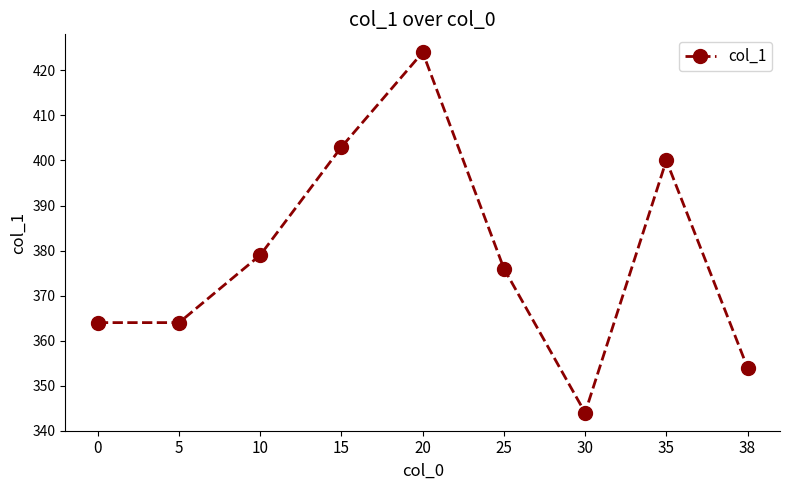

How many distinct data groups are displayed?

1